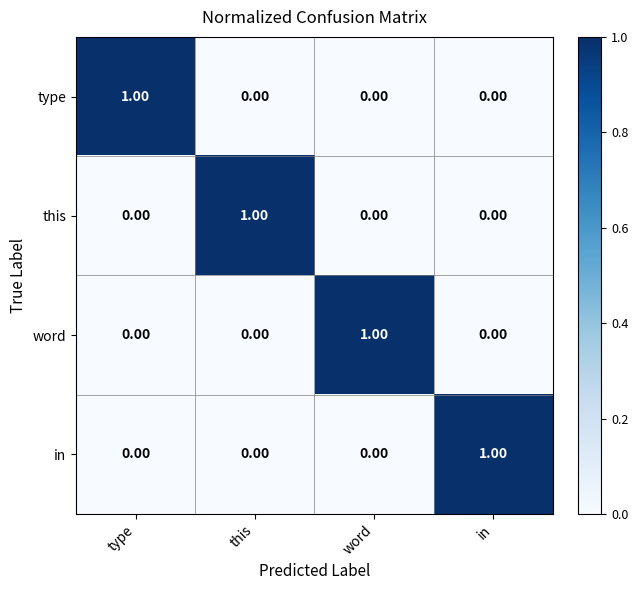

At how many categories does at least one series exceed 0?

4